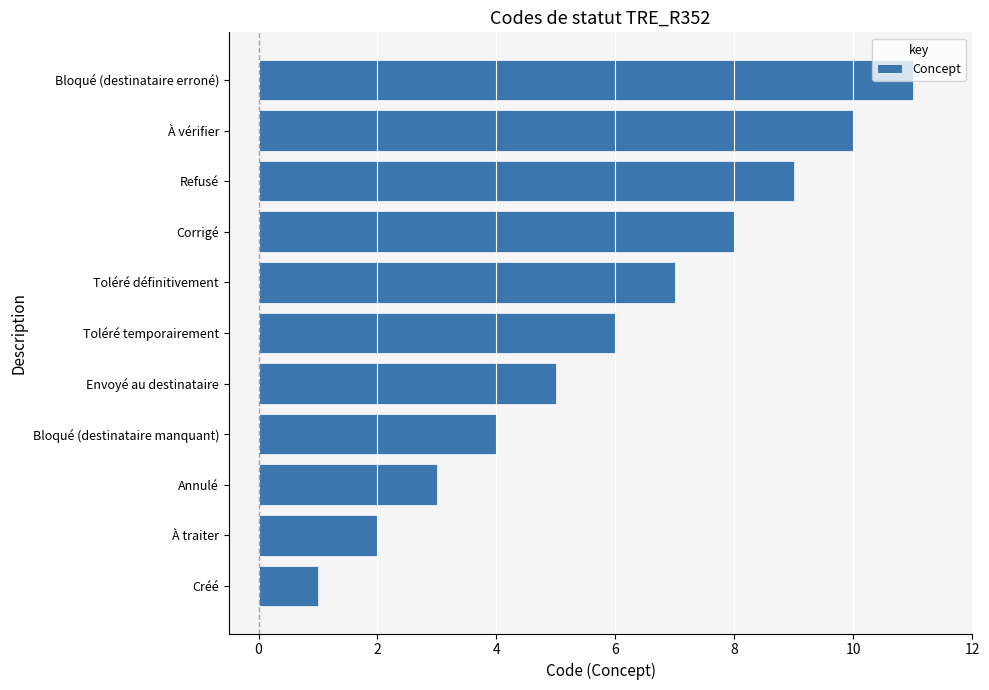

What is the sum of all values?

66